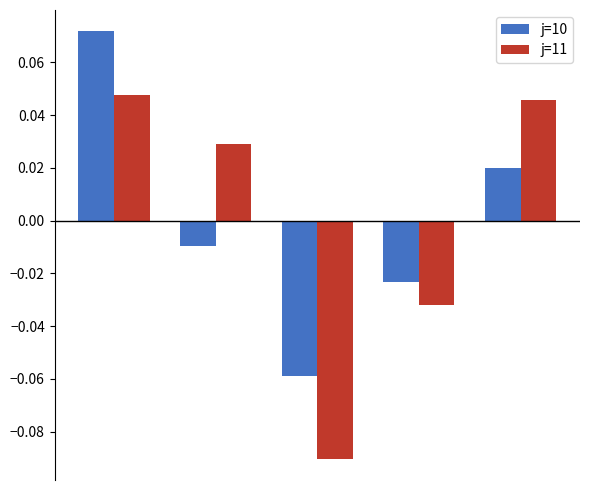

Which series has the largest range (max minus min)?

j=11